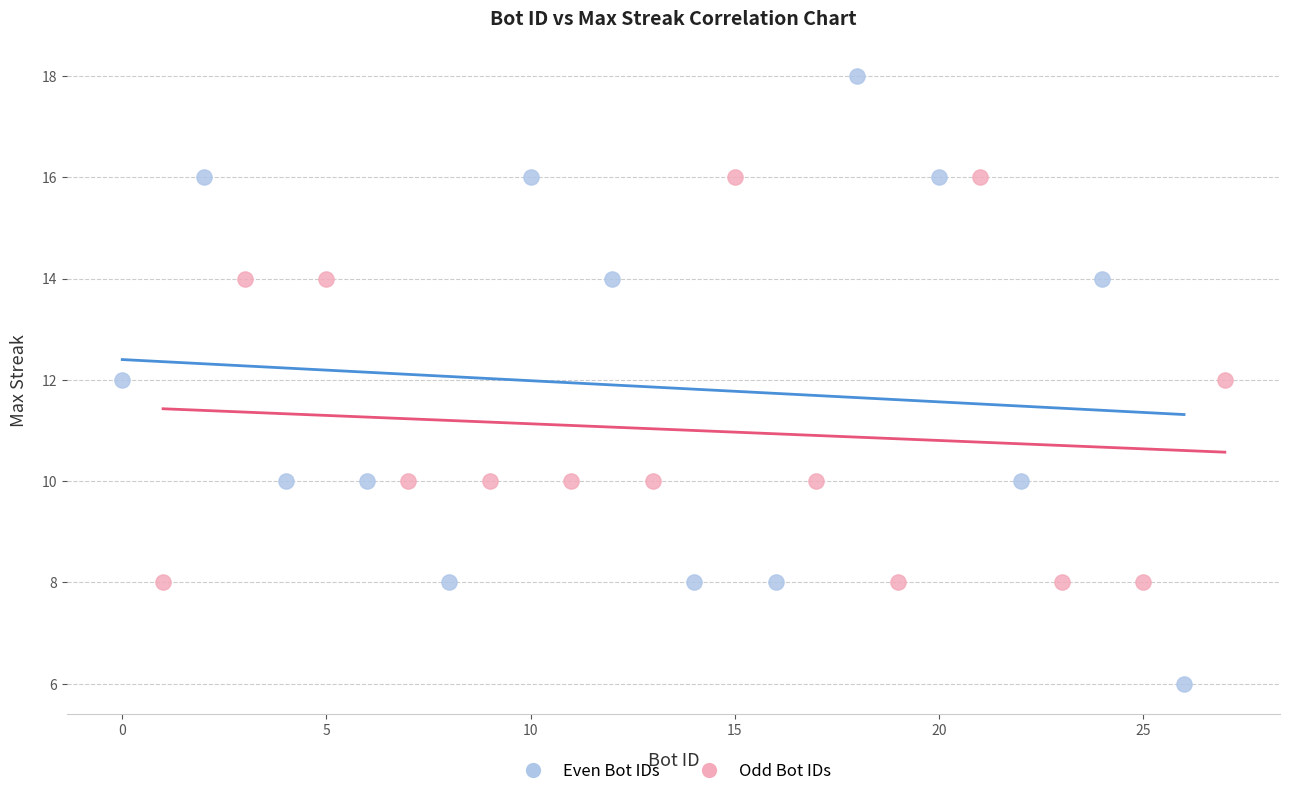

Which series has the widest spread of Y values?

Even Bot IDs